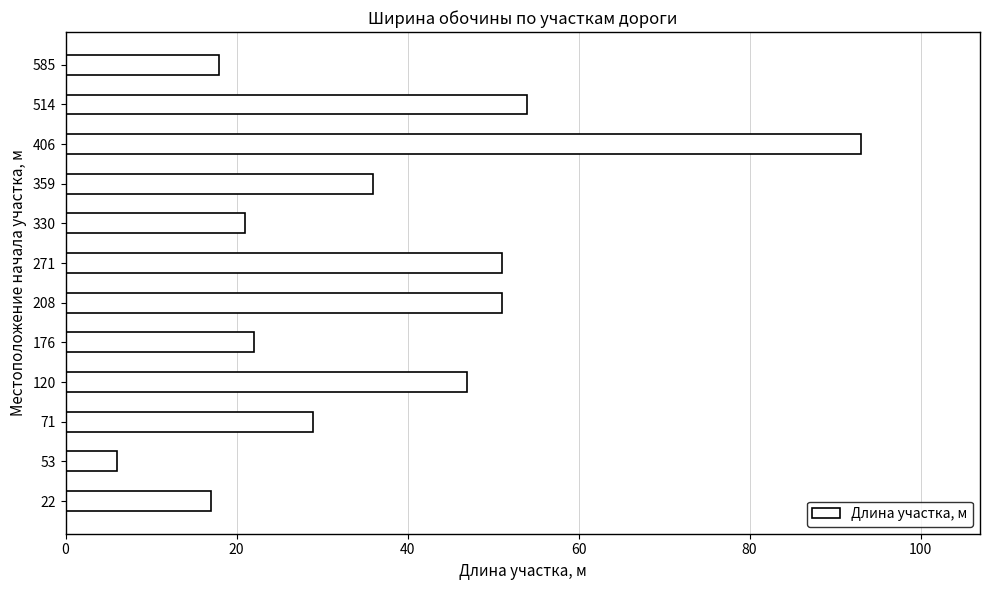

What is the difference between the maximum and minimum values?

87